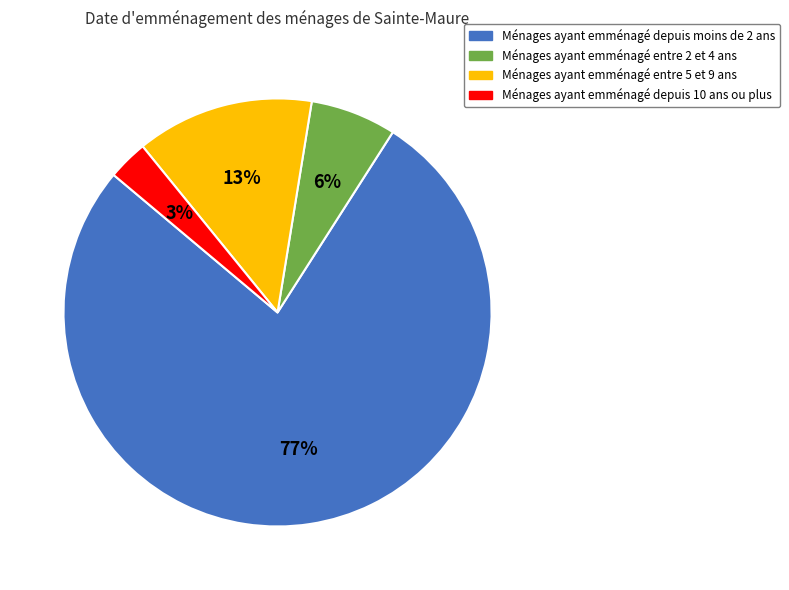

True or false: Ménages ayant emménagé entre 5 et 9 ans accounts for 20% of the total.

False